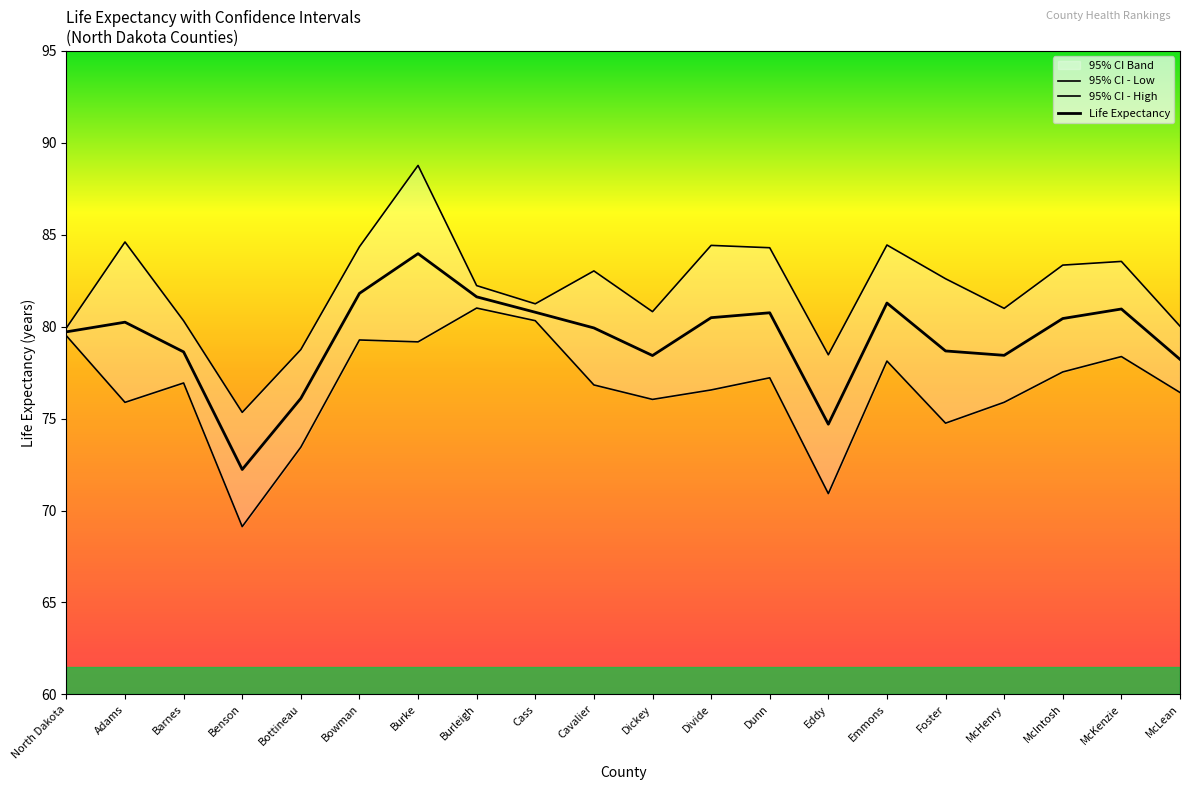

Where does the Life Expectancy series first go above 80?

Adams